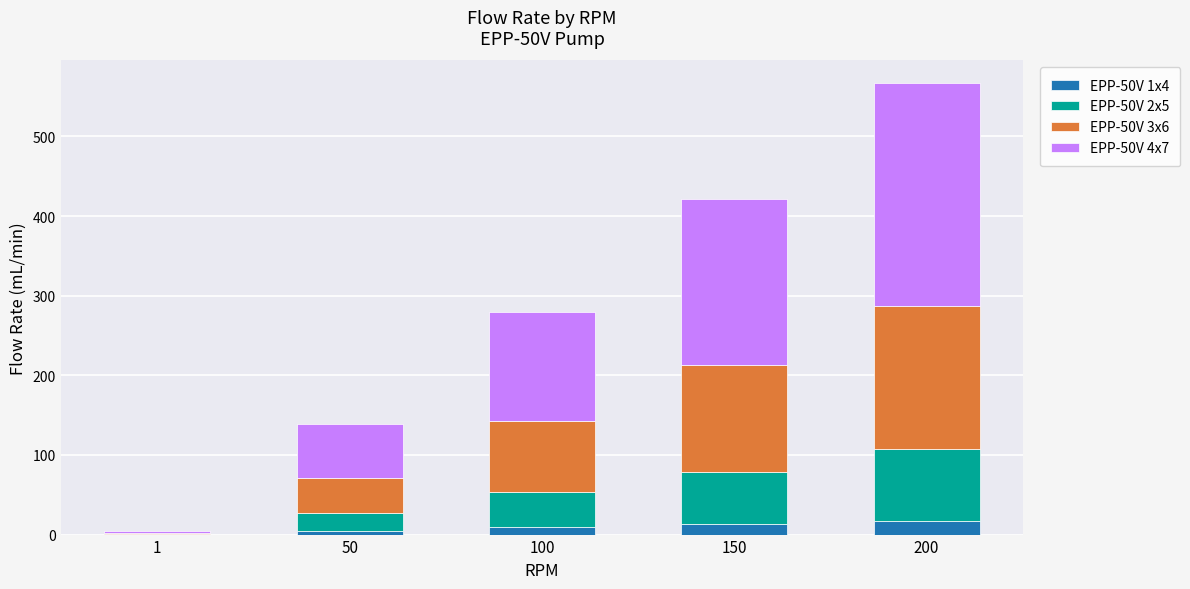

At which category is the sum across all series the highest?

200